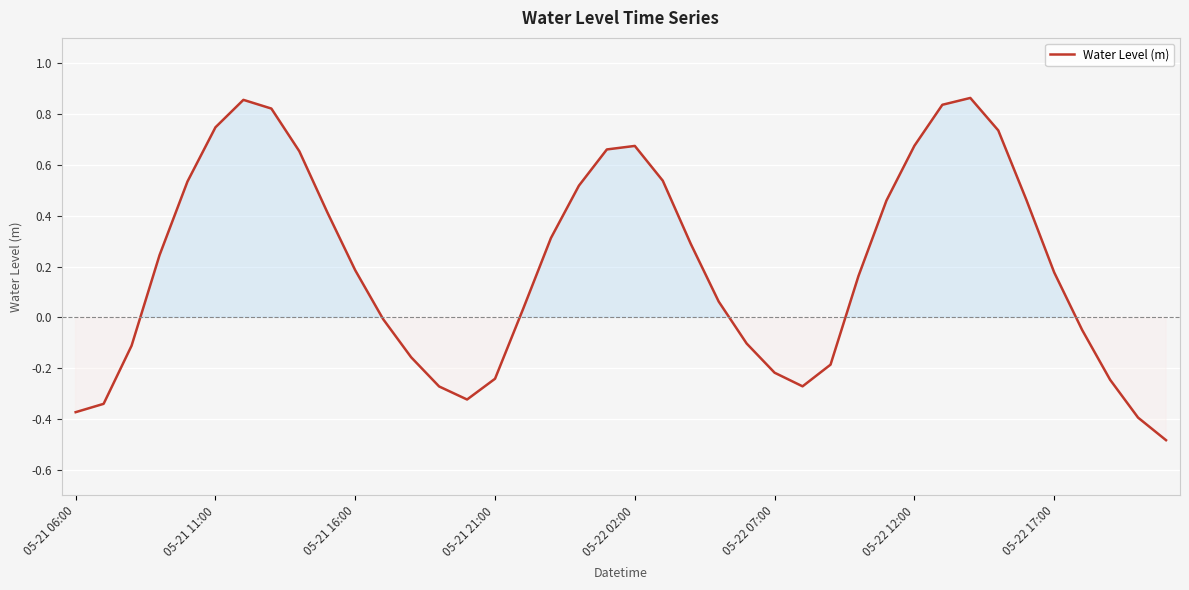

What is the minimum value shown in the chart?

-0.5